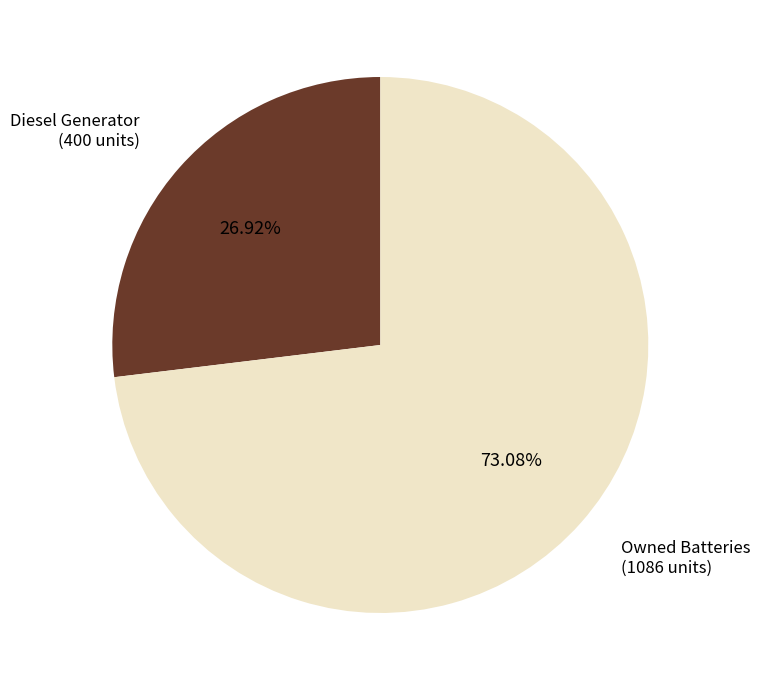

Is there any slice that represents more than half of the pie?

Yes